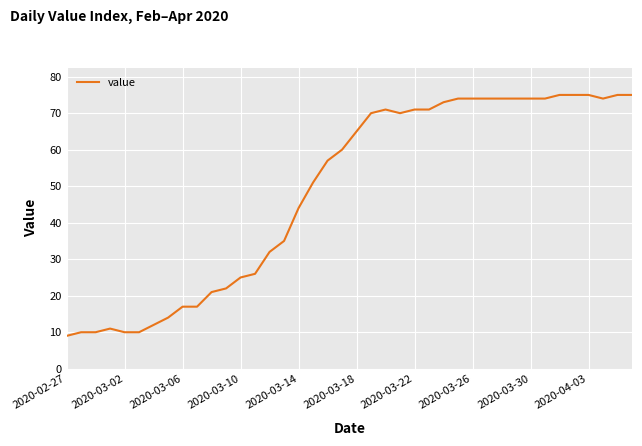

What is the difference between the maximum and minimum values?

66